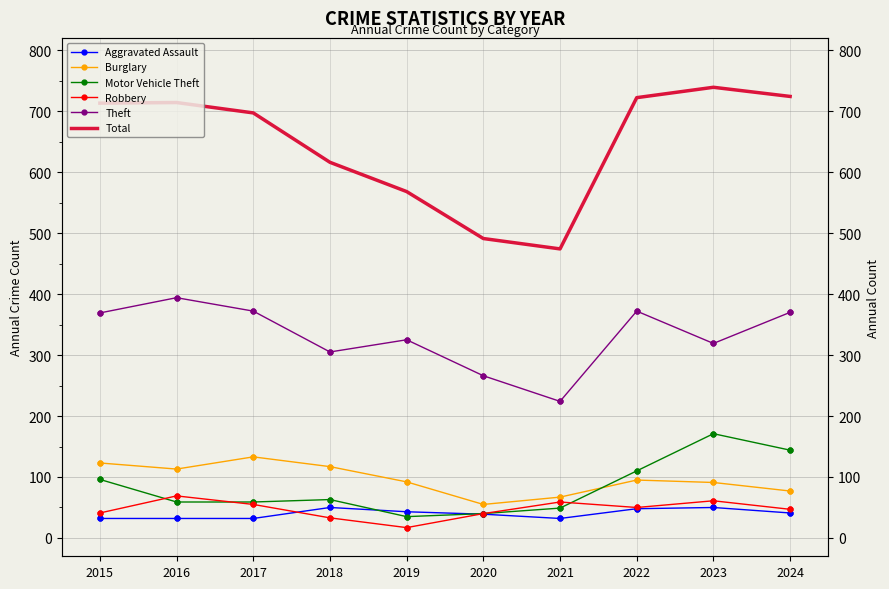

What are all the series names shown in the legend?

Aggravated Assault, Burglary, Motor Vehicle Theft, Robbery, Theft, Total